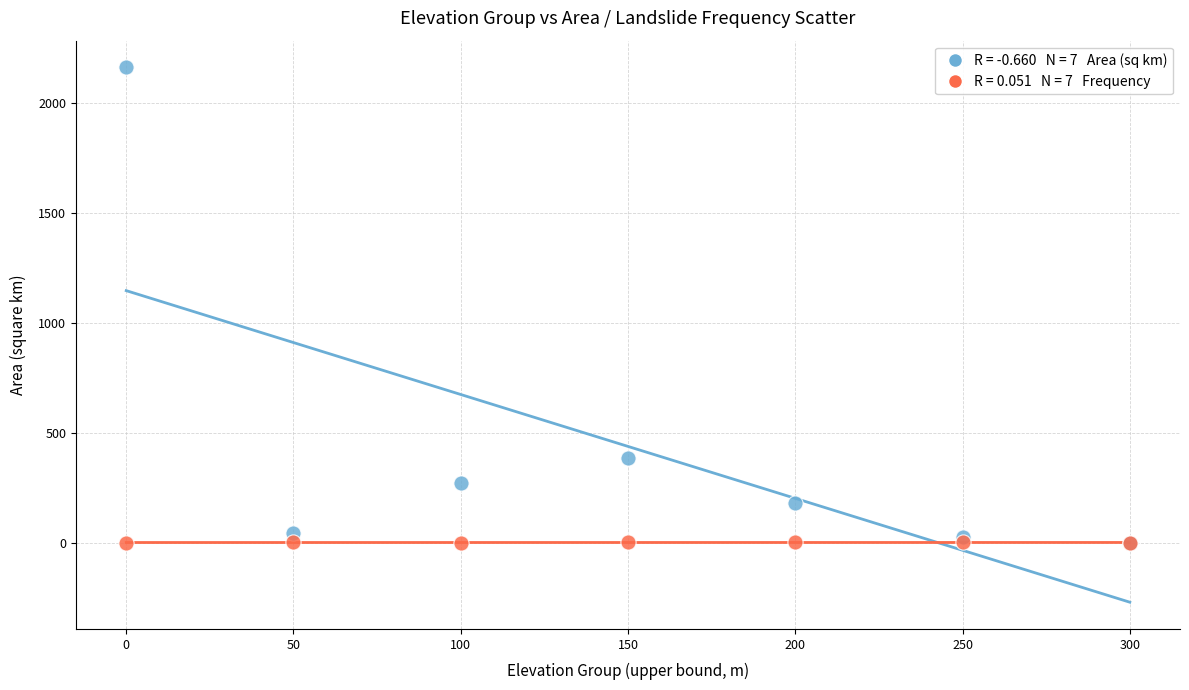

Across all series, what Y value is closest to 1081?

386.2